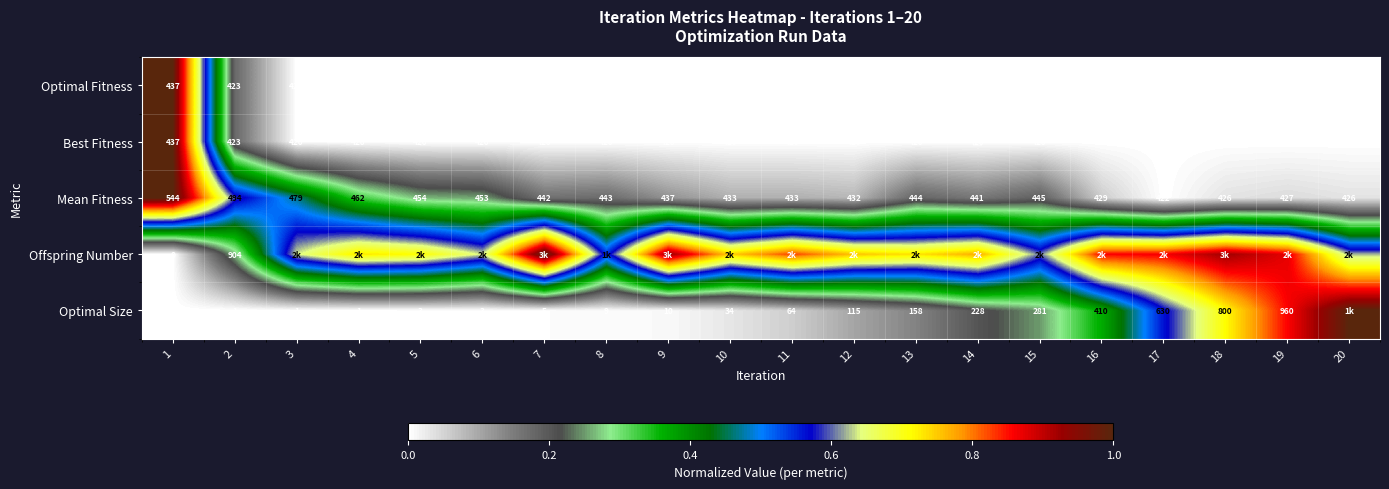

At how many categories does at least one series exceed 0?

20